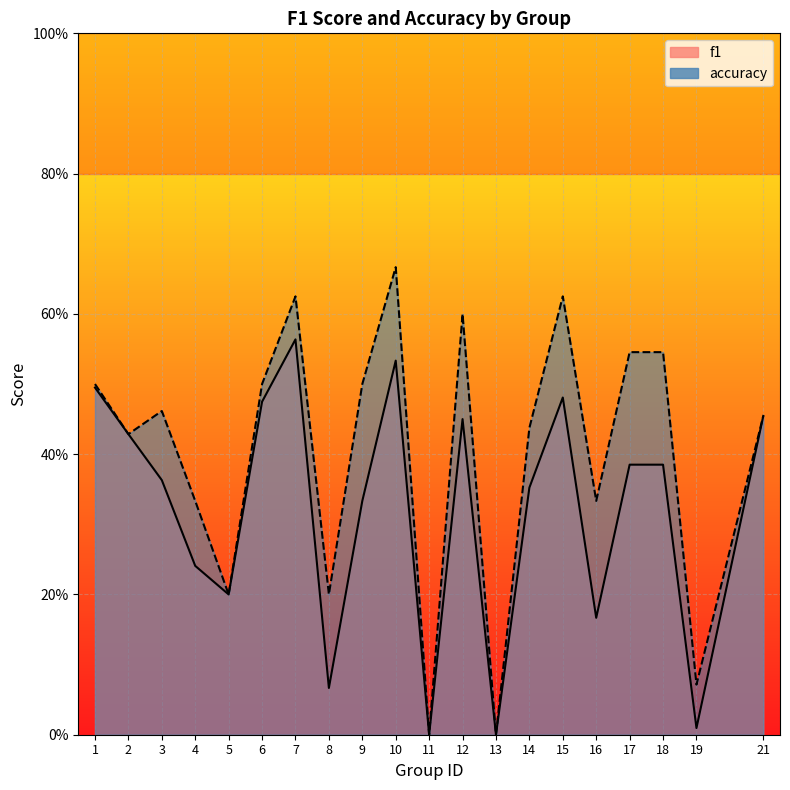

How many data points in f1 are above 0?

18